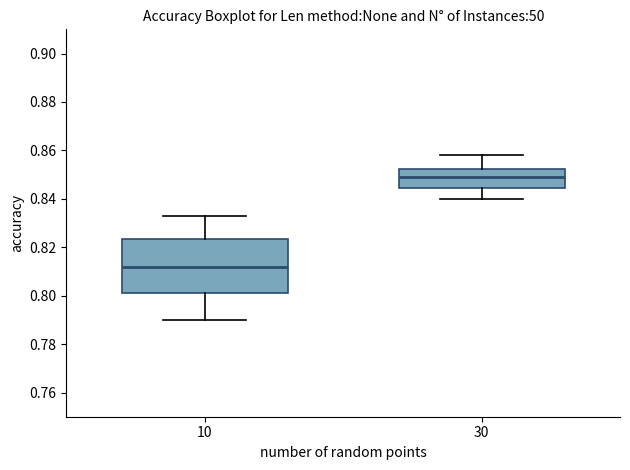

Comparing the boxes themselves (not the whiskers), which one is the tallest?

10